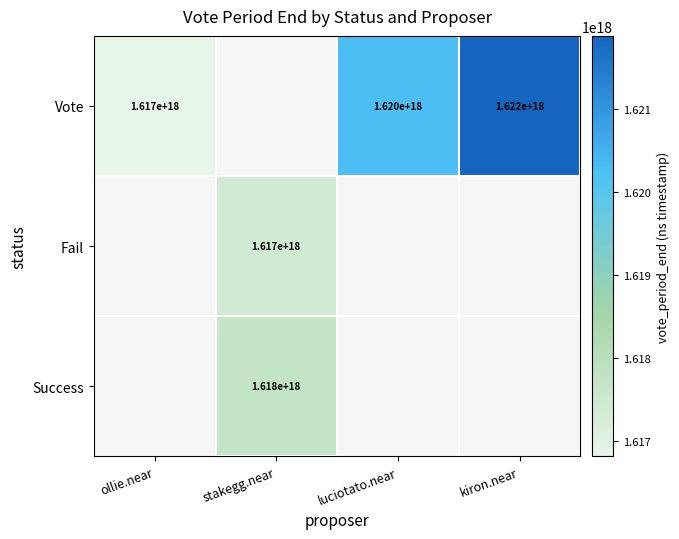

True or false: Success has a value of 399623410735045888 at stakegg.near.

False